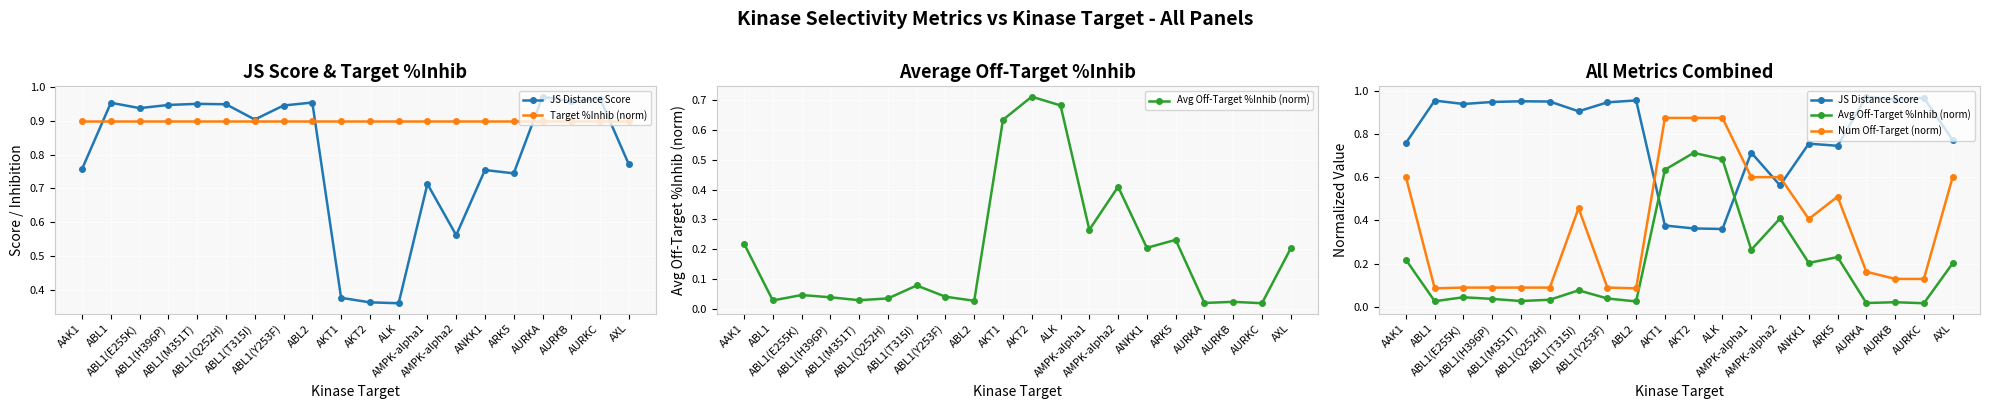

Reading left to right, list all the values displayed in this chart.

JS Distance Score: 0.8	1.0	0.9	0.9	1.0	0.9	0.9	0.9	1.0	0.4	0.4	0.4	0.7	0.6	0.8	0.7	1.0	1.0	1.0	0.8
Target %Inhib (norm): 0.9	0.9	0.9	0.9	0.9	0.9	0.9	0.9	0.9	0.9	0.9	0.9	0.9	0.9	0.9	0.9	0.9	0.9	0.9	0.9
Avg Off-Target %Inhib (norm): 0.2	0.0	0.0	0.0	0.0	0.0	0.1	0.0	0.0	0.6	0.7	0.7	0.3	0.4	0.2	0.2	0.0	0.0	0.0	0.2
Num Off-Target (norm): 0.6	0.1	0.1	0.1	0.1	0.1	0.5	0.1	0.1	0.9	0.9	0.9	0.6	0.6	0.4	0.5	0.2	0.1	0.1	0.6